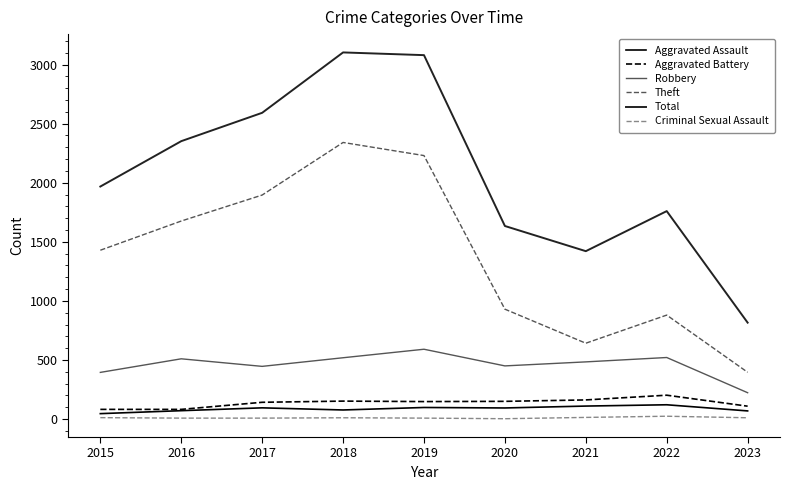

What is the maximum value shown in the chart?

3103